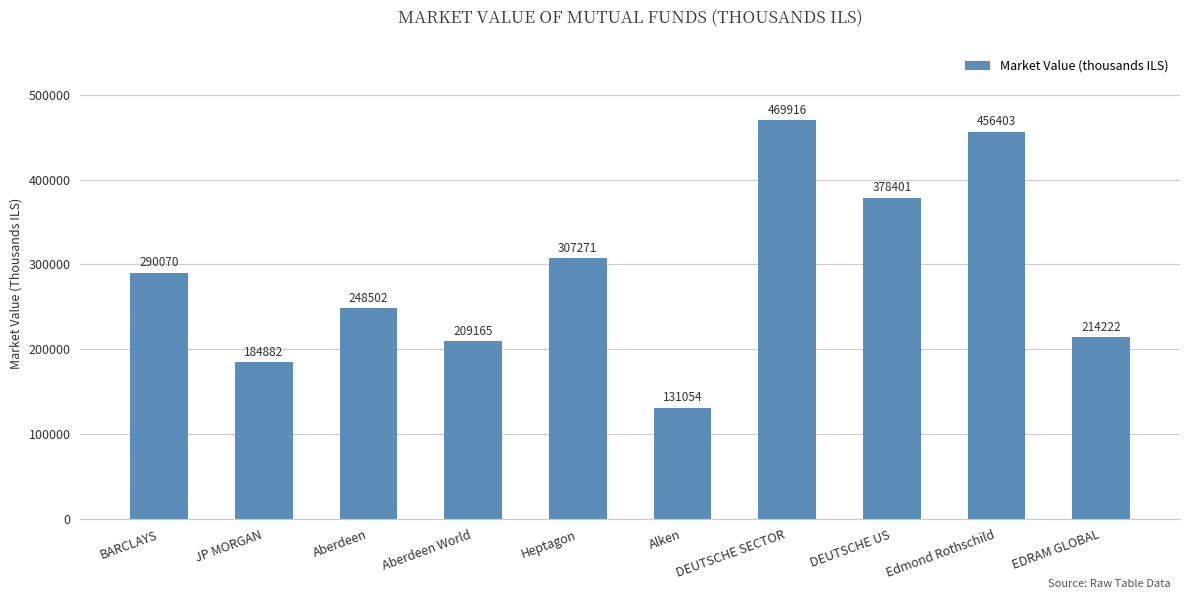

Is it true that the value at DEUTSCHE US is 378400.7?

True